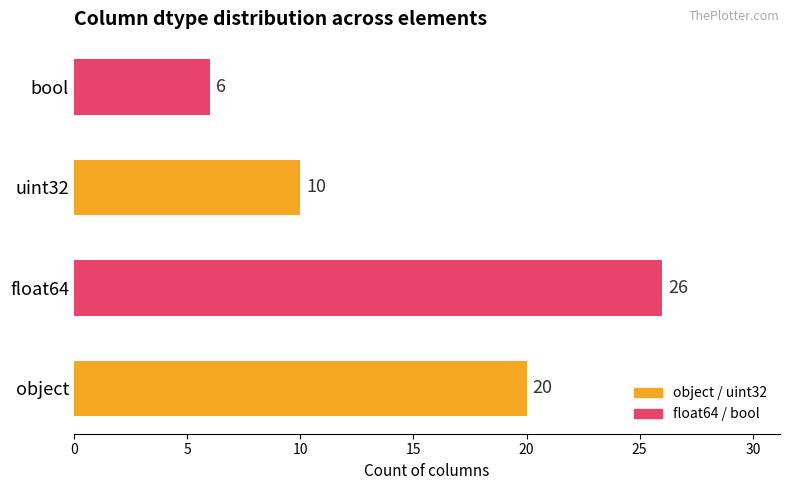

Which label corresponds to the smallest value in the chart?

bool